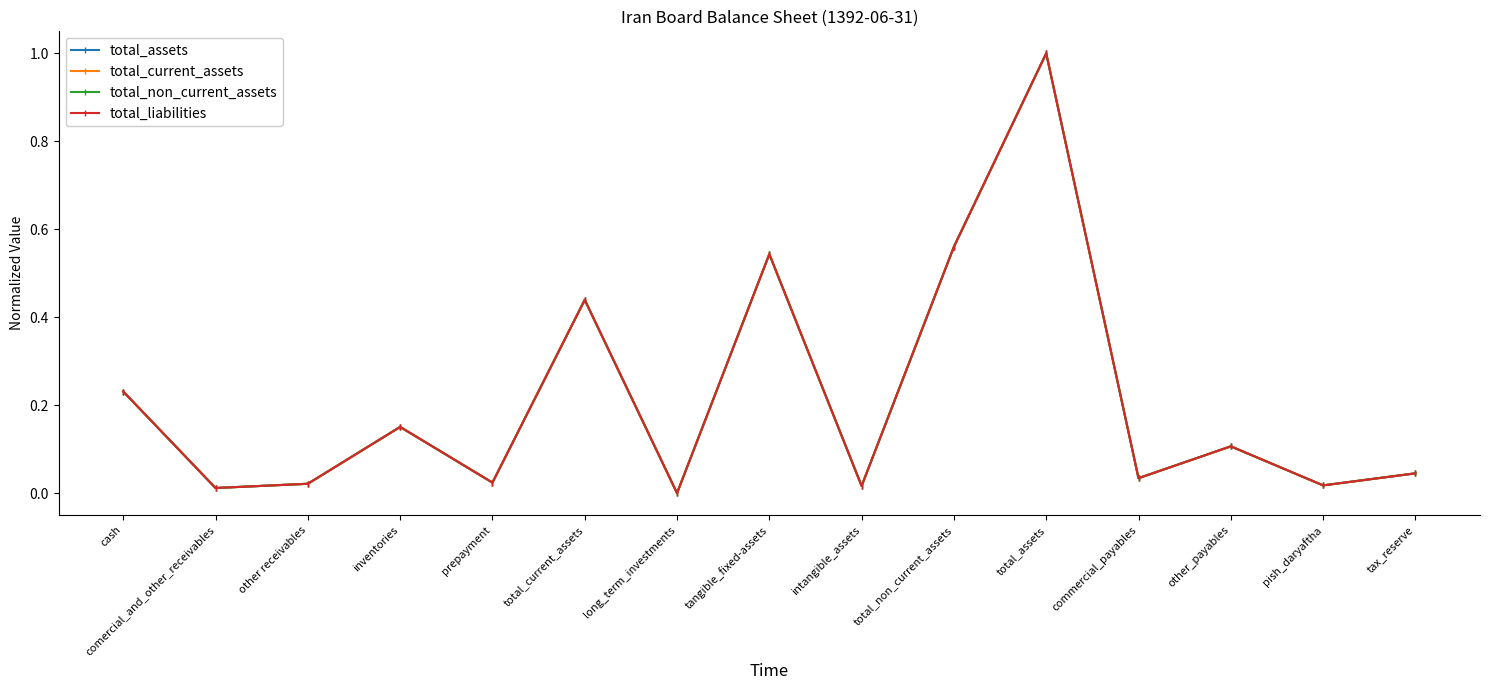

At which category is the sum across all series the highest?

total_assets